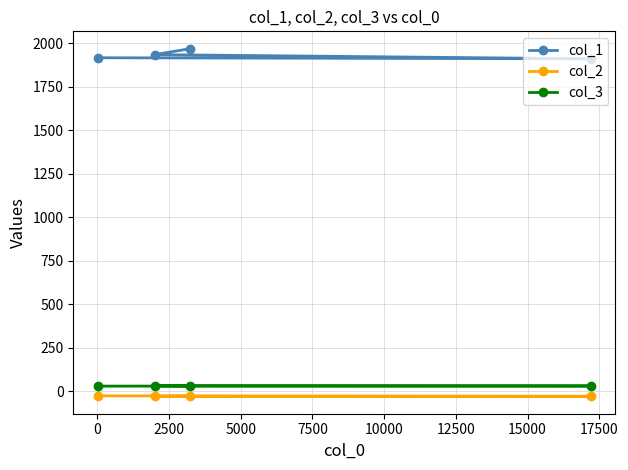

Which series has the widest spread of values?

col_1